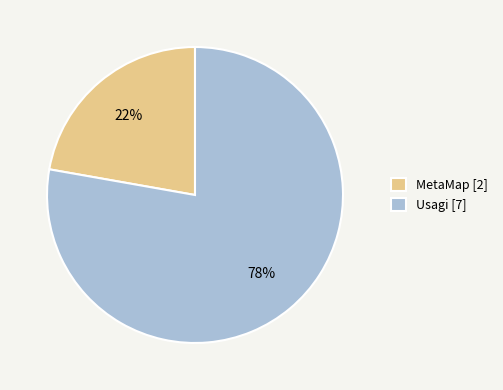

Approximately how many times larger is the value at Usagi [7] compared to MetaMap [2]?

3.5